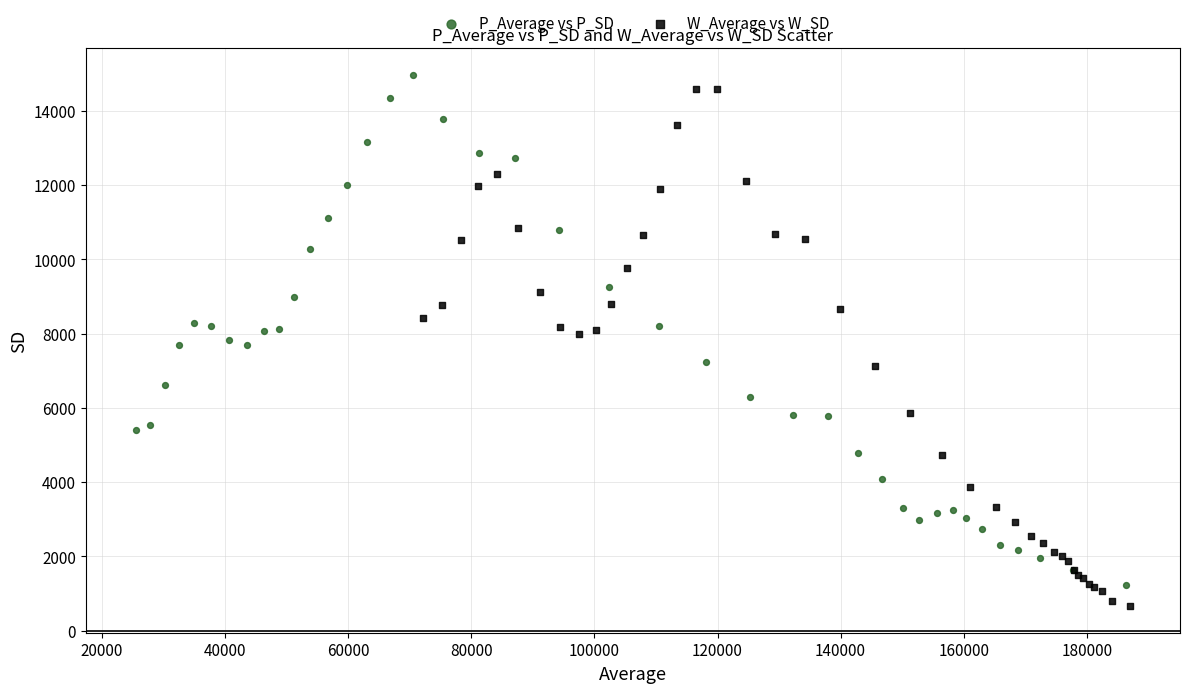

Which series has the largest Y range (max minus min)?

W_Average vs W_SD